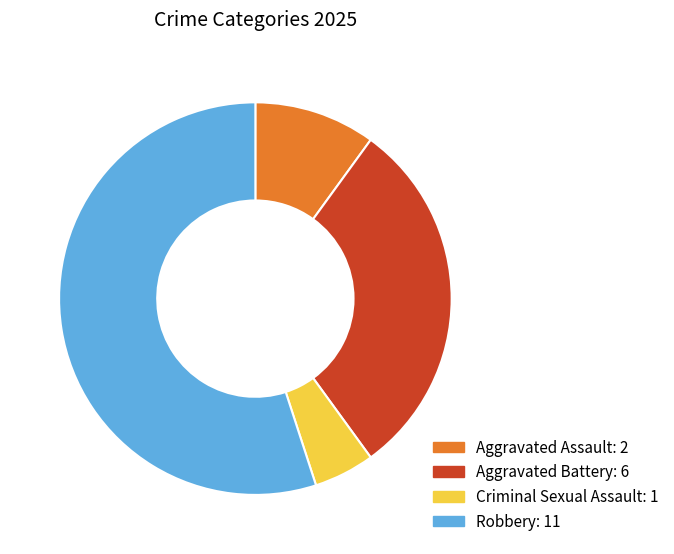

Is the sum of Criminal Sexual Assault and Aggravated Assault greater than half?

No